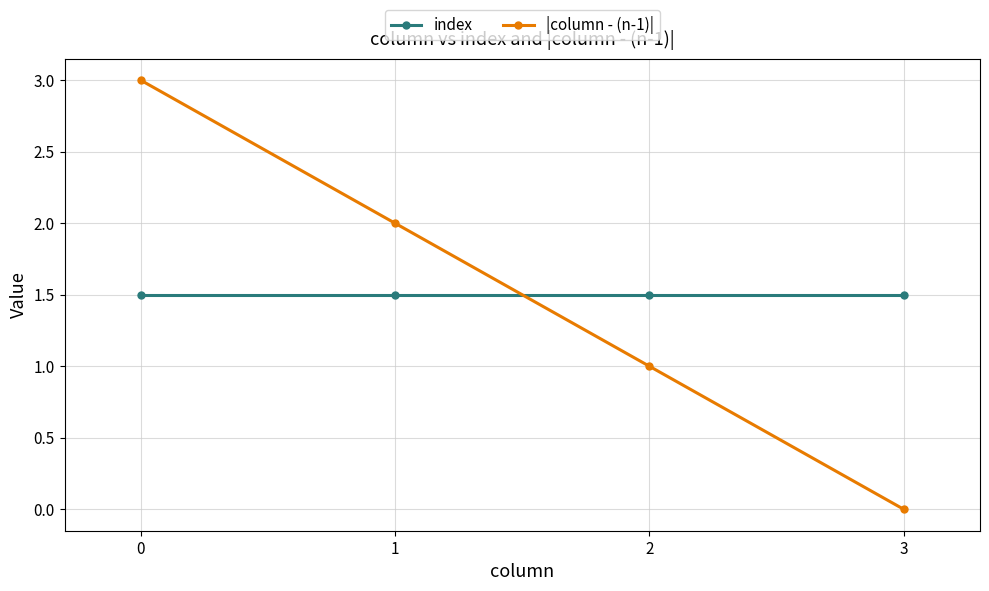

Reading left to right, what are all the values shown in this chart?

index: 1.5	1.5	1.5	1.5
|column - (n-1)|: 3.0	2.0	1.0	0.0